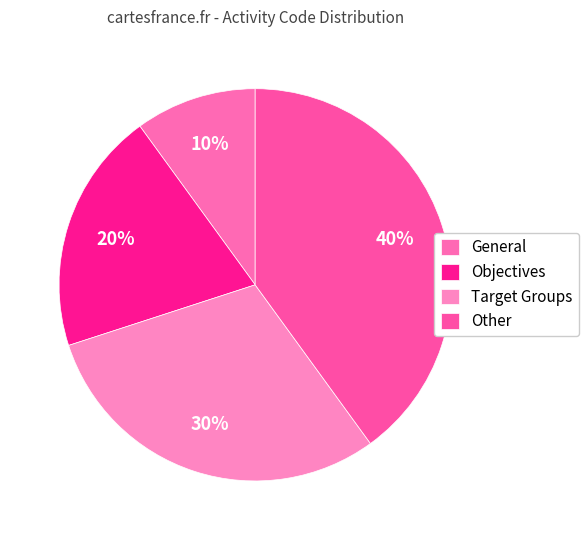

Count the number of slices in the pie.

4